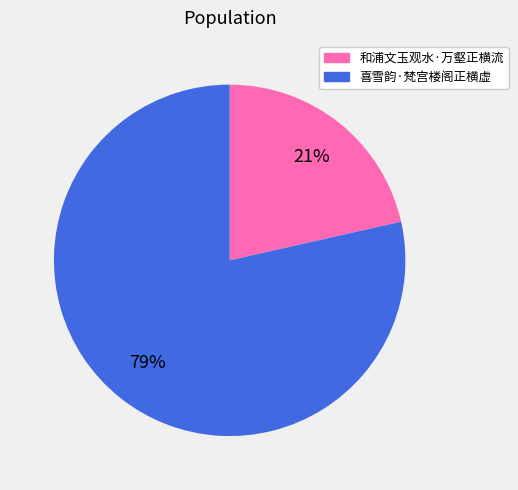

To the nearest percent, what portion does 和浦文玉观水·万壑正横流 represent?

21%